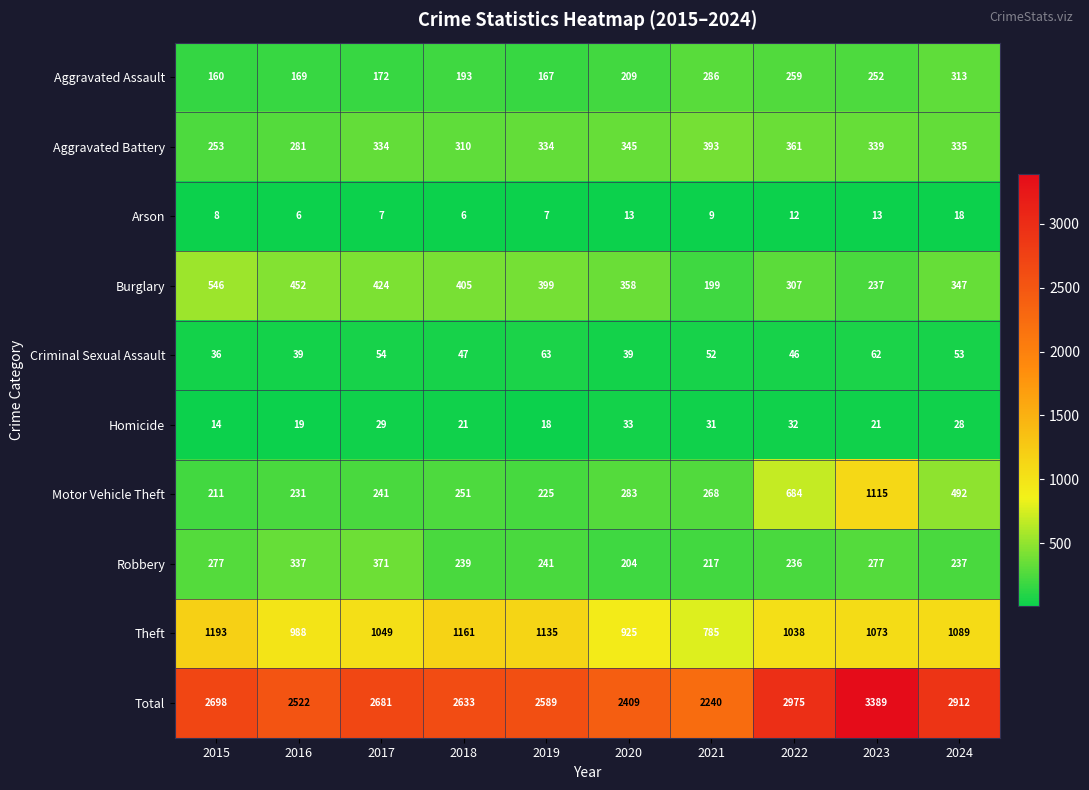

Rank the categories by Total value from highest to lowest.

2023, 2022, 2024, 2015, 2017, 2018, 2019, 2016, 2020, 2021